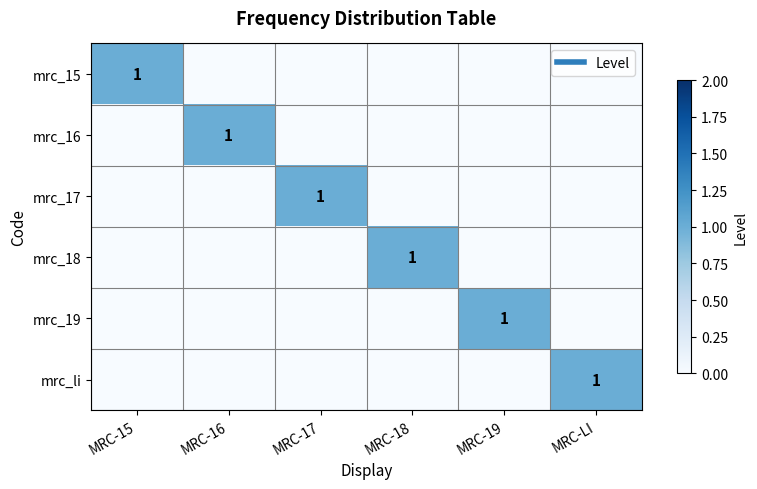

Which category has the lowest value in the mrc_15 series?

MRC-16